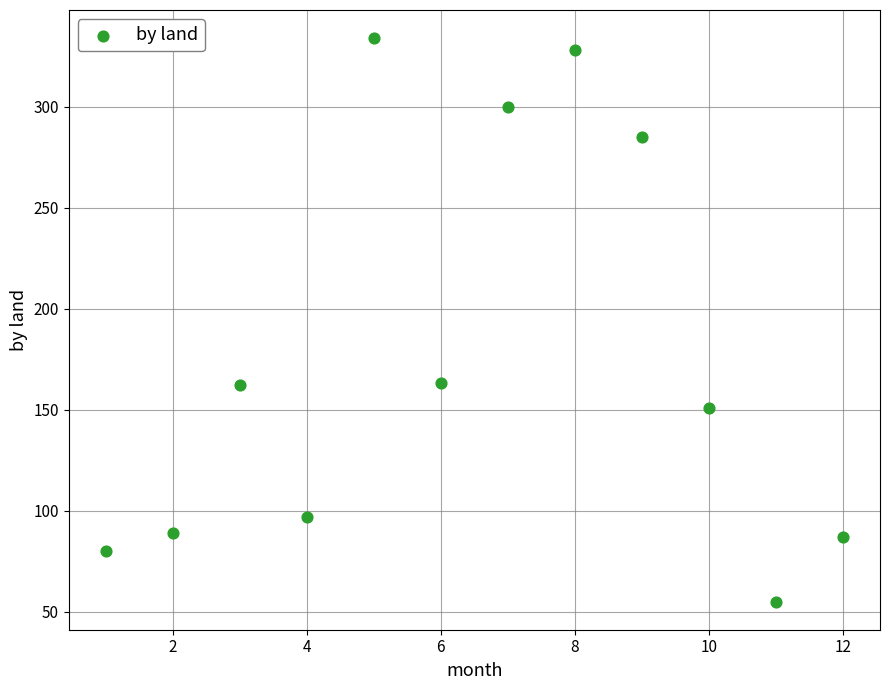

What is the range of Y values (max minus min)?

279